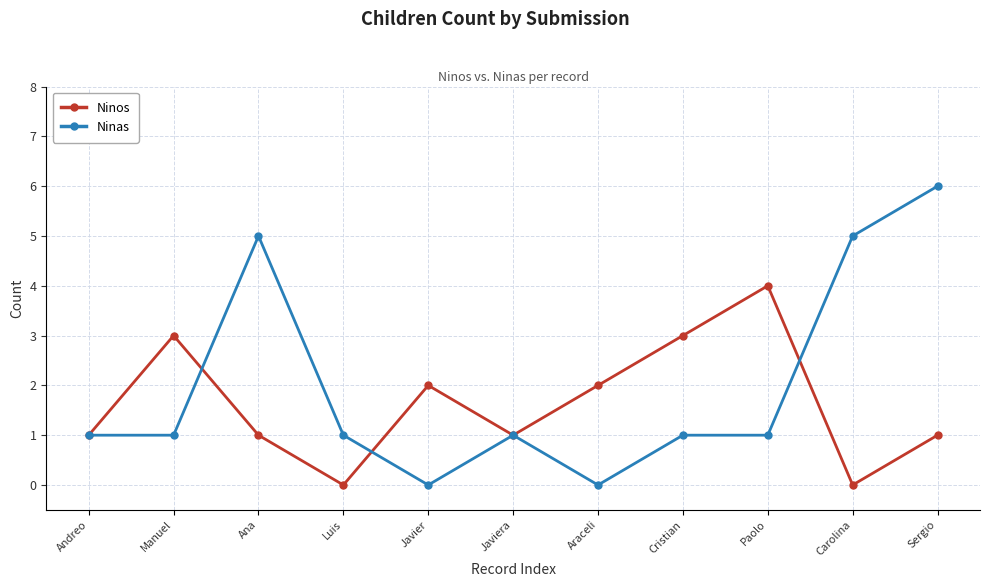

Where is the first local minimum for Ninos?

Luis